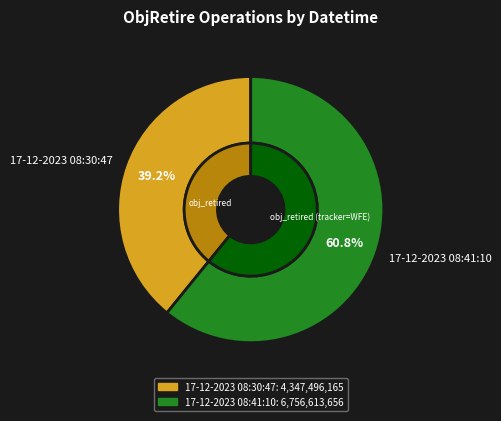

Rank the categories by value from lowest to highest.

17-12-2023 08:30:47, 17-12-2023 08:41:10